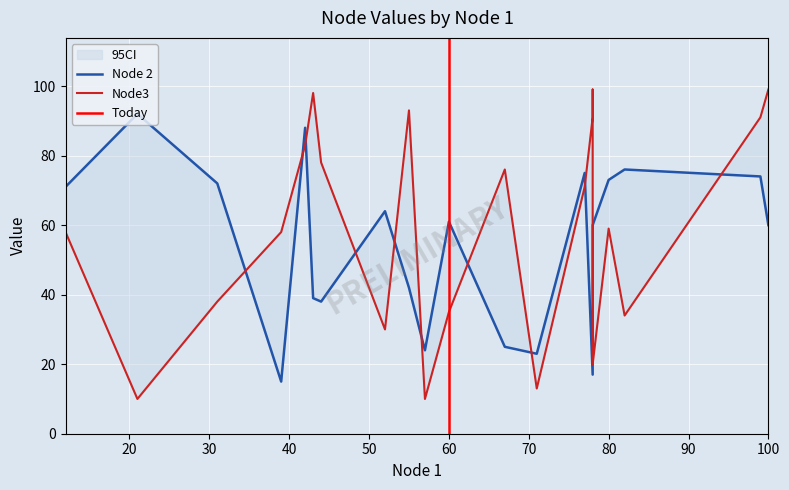

Does the chart display data point markers on the line(s)?

No